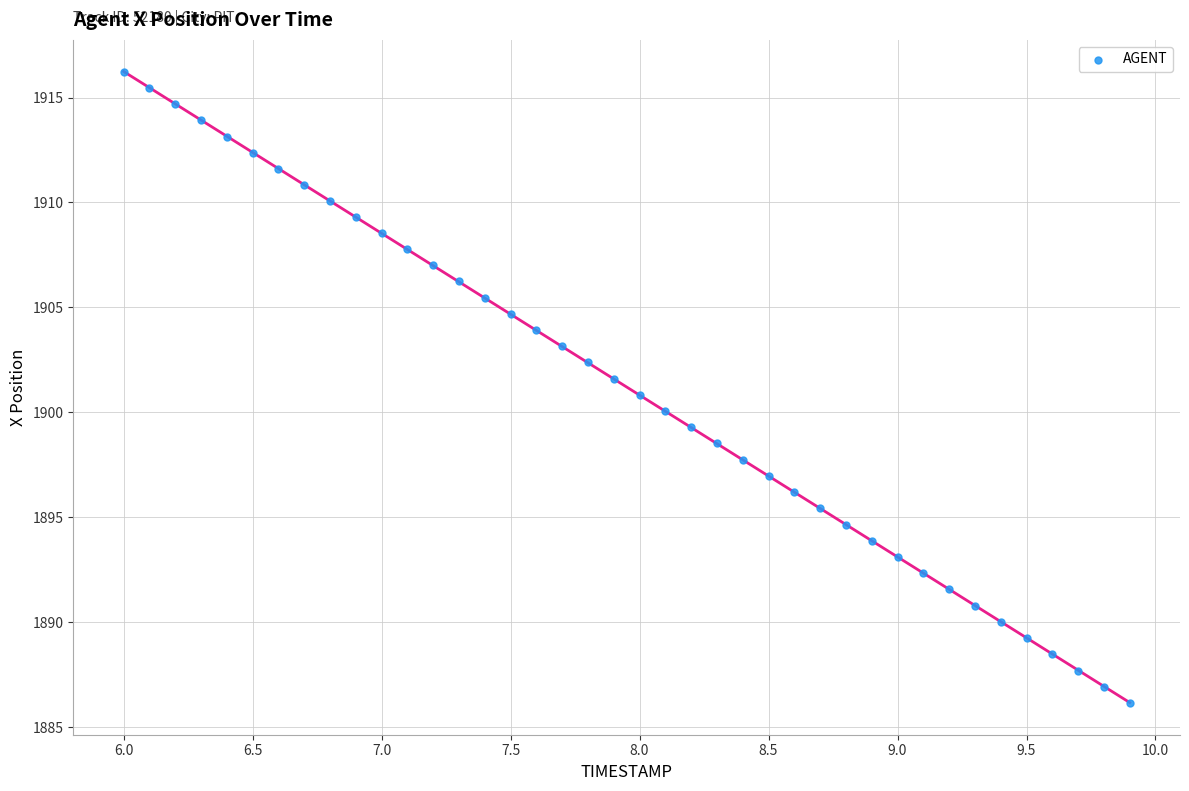

What is the range of X values (max minus min)?

3.9